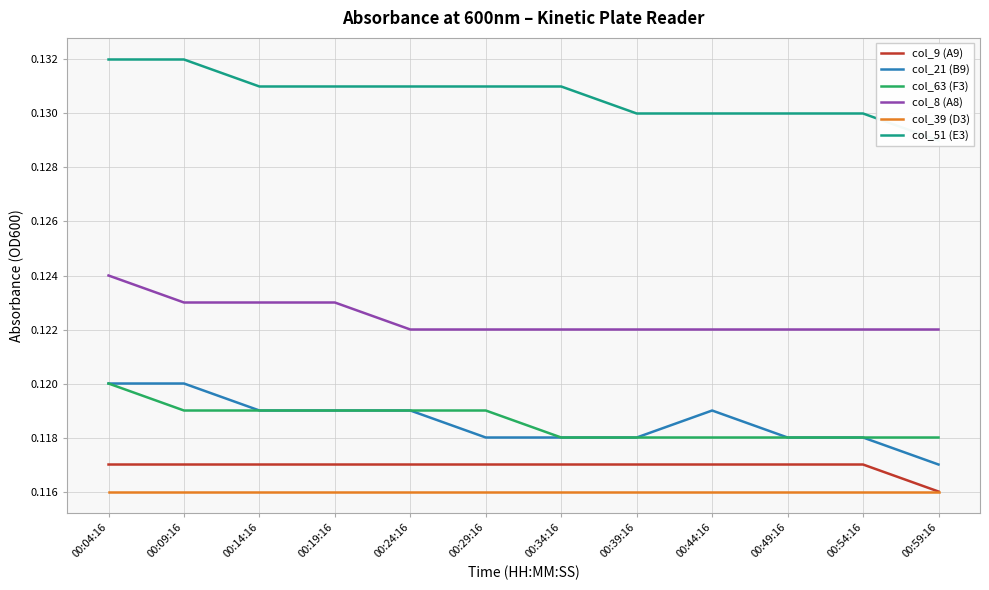

What are all the series names shown in the legend?

col_9 (A9), col_21 (B9), col_63 (F3), col_8 (A8), col_39 (D3), col_51 (E3)